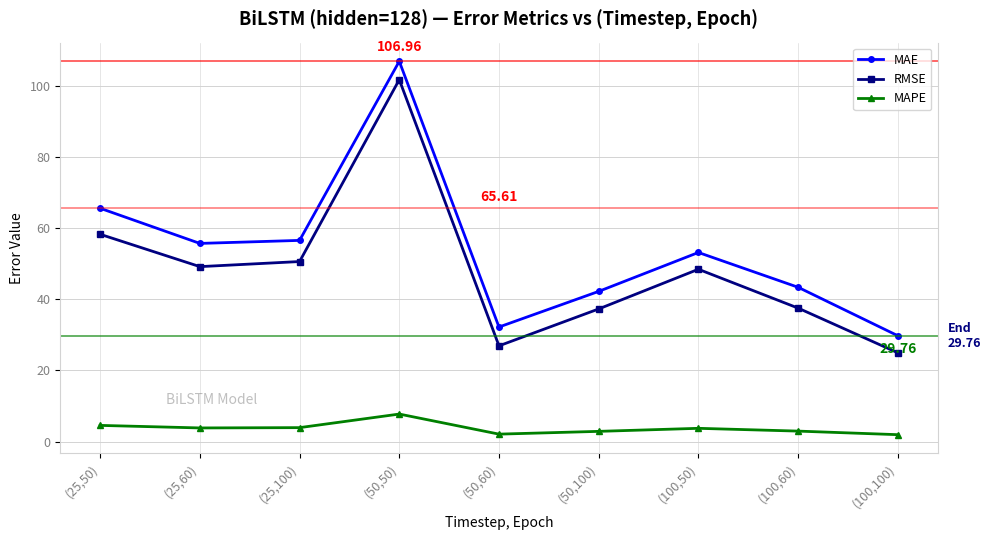

How many lines are shown in the chart?

3